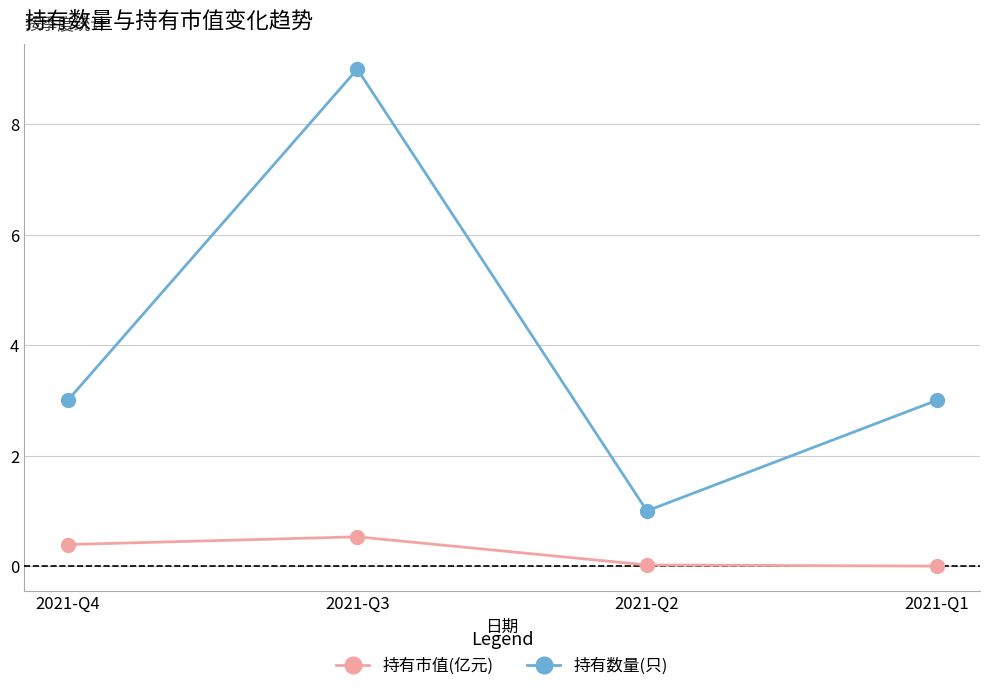

True or false: 持有数量(只) has a value of 1.0 at 2021-Q2.

True